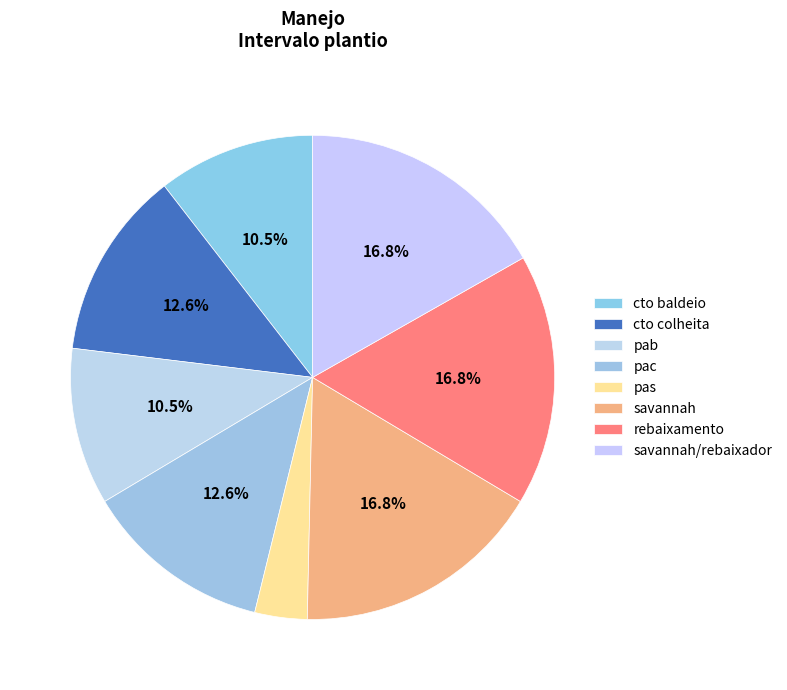

How many segments does this pie chart have?

8